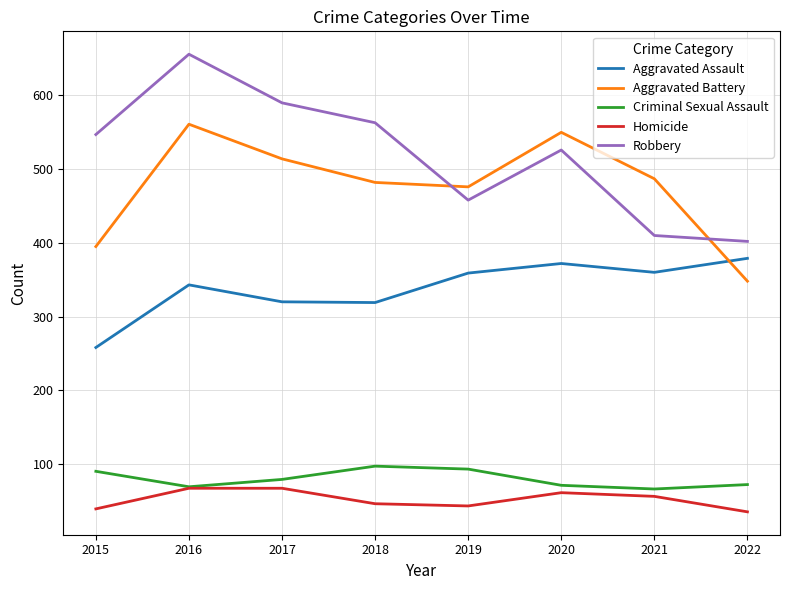

What is the average value of the Criminal Sexual Assault series?

80